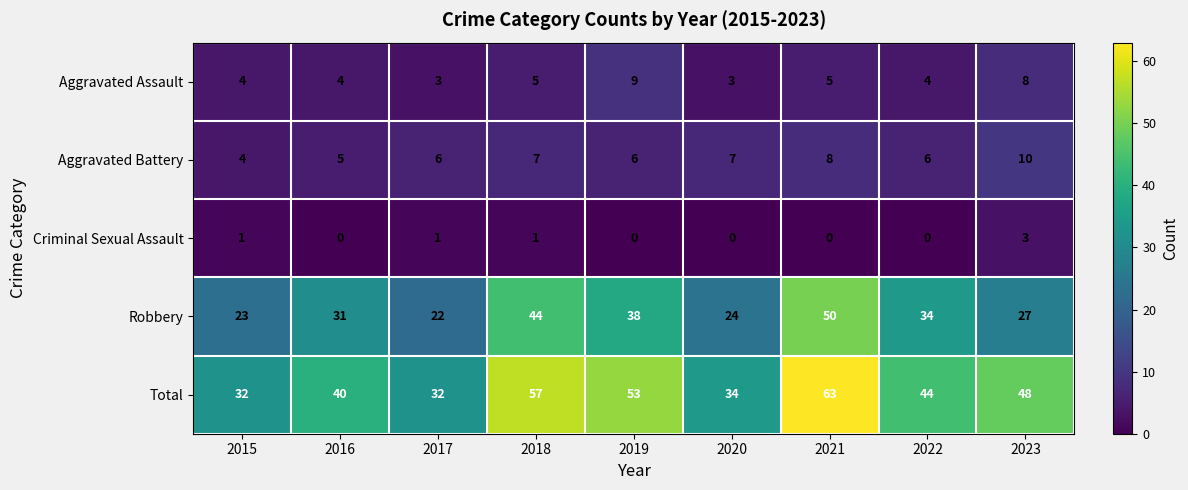

Which series has the largest total across all categories?

Total